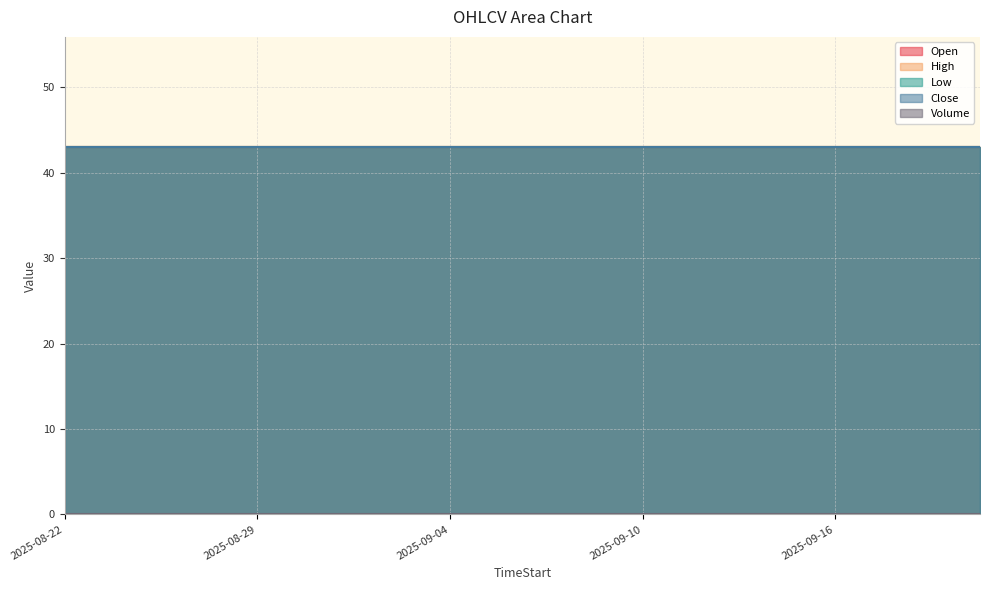

True or false: Low has a value of 43 at 2025-09-08.

True